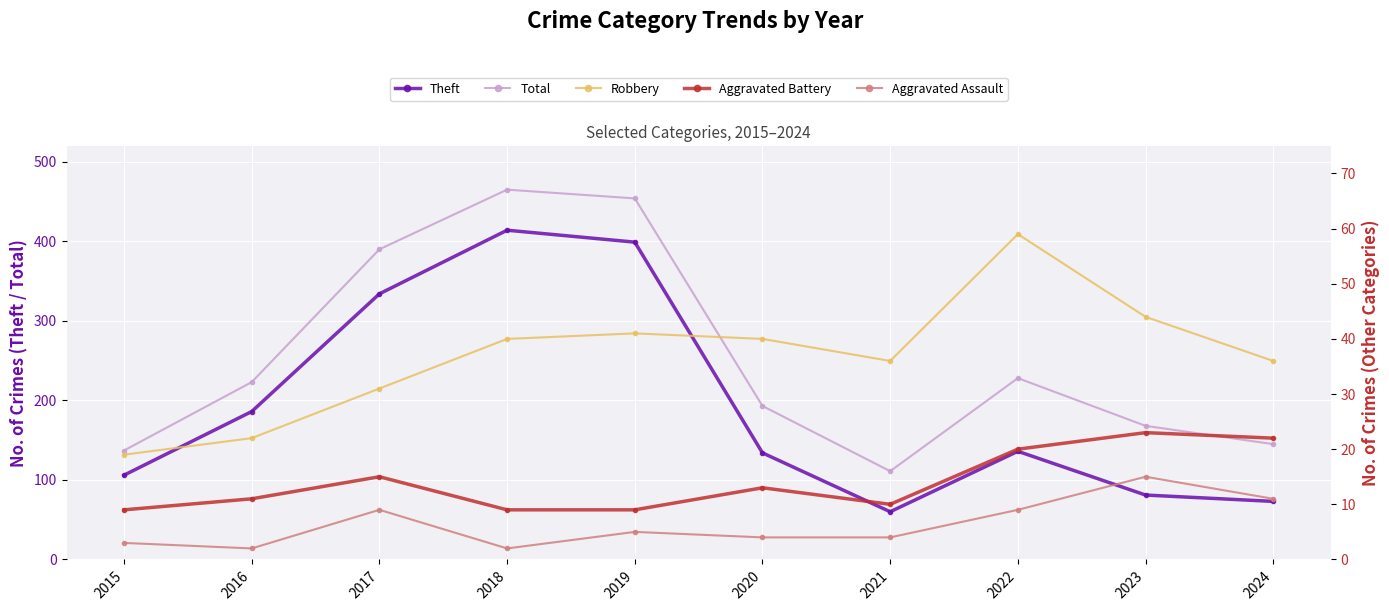

Reading left to right, list all the values displayed in this chart.

Theft: 2015=106	2016=186	2017=334	2018=414	2019=399	2020=134	2021=60	2022=136	2023=81	2024=73
Total: 2015=137	2016=223	2017=390	2018=465	2019=454	2020=193	2021=111	2022=228	2023=168	2024=145
Robbery: 2015=19	2016=22	2017=31	2018=40	2019=41	2020=40	2021=36	2022=59	2023=44	2024=36
Aggravated Battery: 2015=9	2016=11	2017=15	2018=9	2019=9	2020=13	2021=10	2022=20	2023=23	2024=22
Aggravated Assault: 2015=3	2016=2	2017=9	2018=2	2019=5	2020=4	2021=4	2022=9	2023=15	2024=11